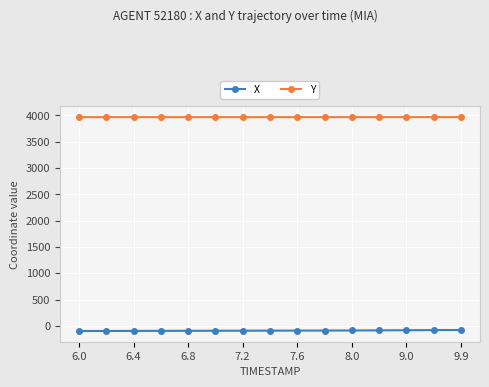

True or false: Y and X intersect in this chart.

False